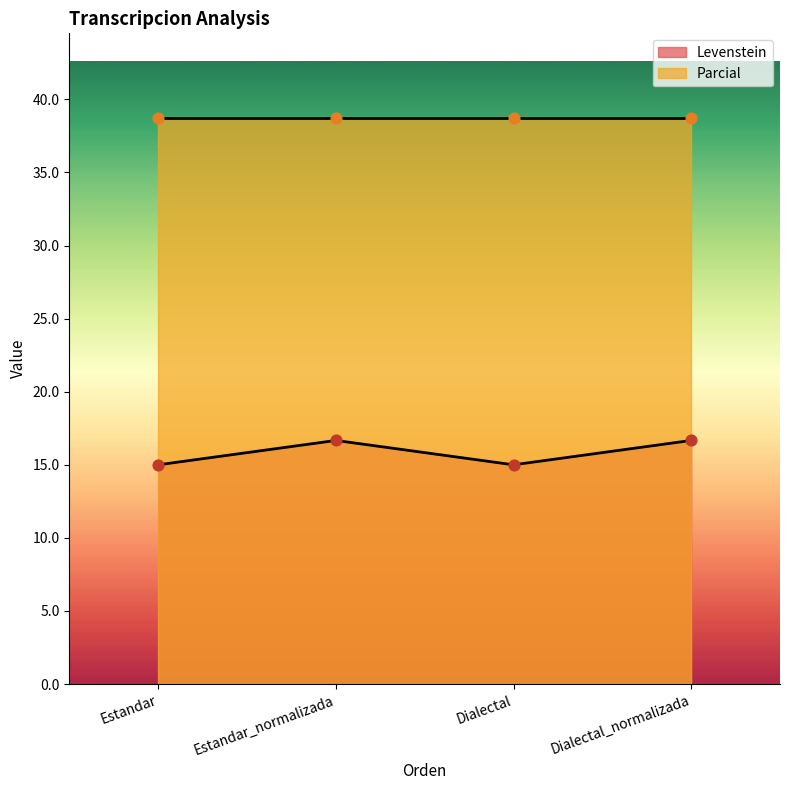

Between Estandar and Estandar_normalizada, which is larger?

Estandar_normalizada